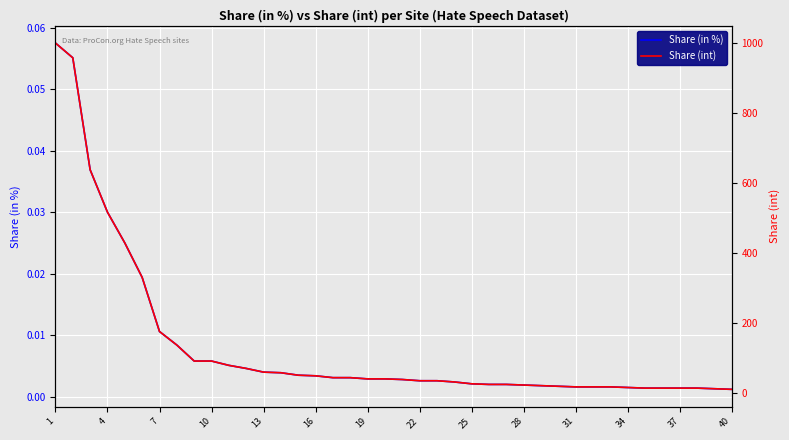

True or false: Share (int) and Share (in %) cross at least once.

False